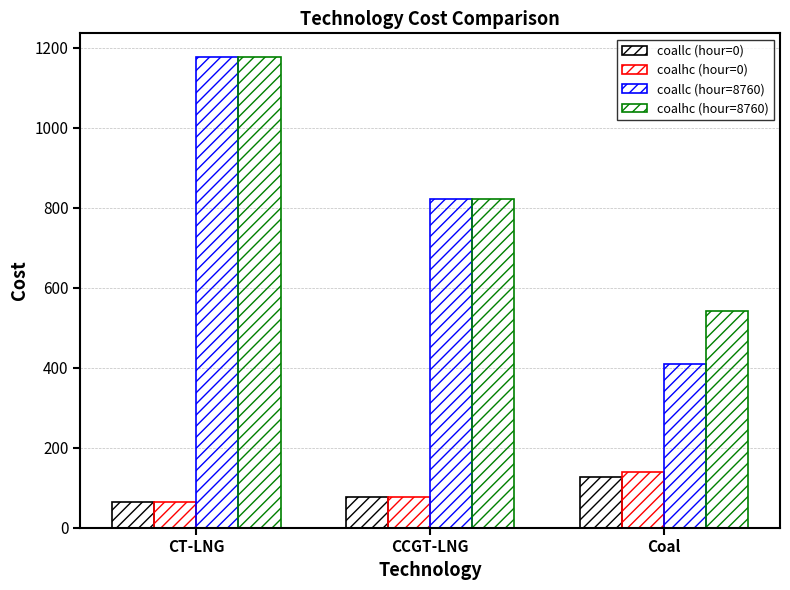

What is the minimum value for coalhc (hour=0)?

65.0